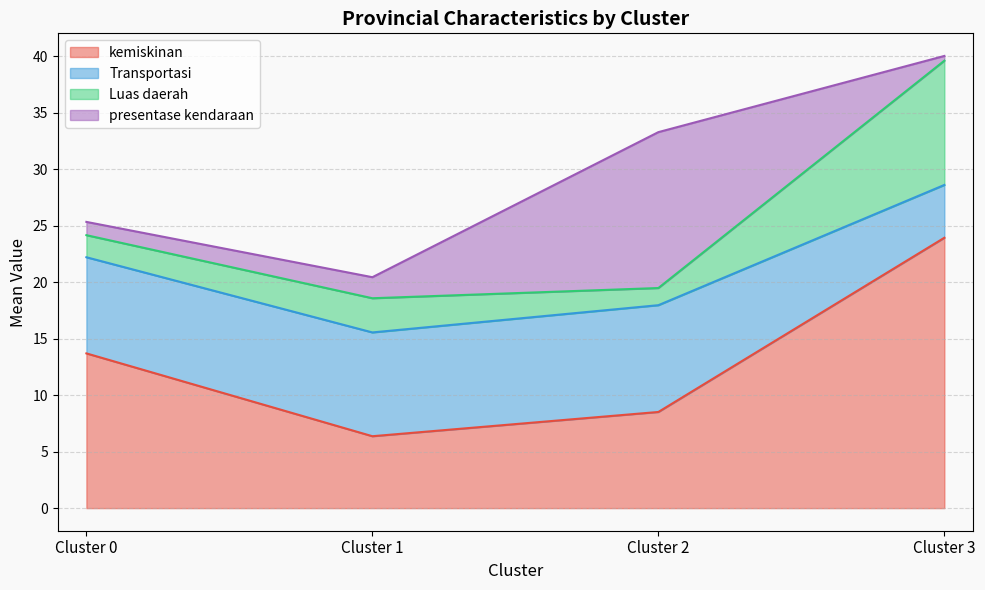

What is the difference between the maximum and minimum values in the kemiskinan series?

17.6